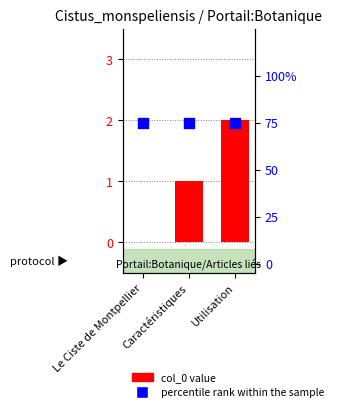

Which series has the largest total across all categories?

percentile rank within the sample